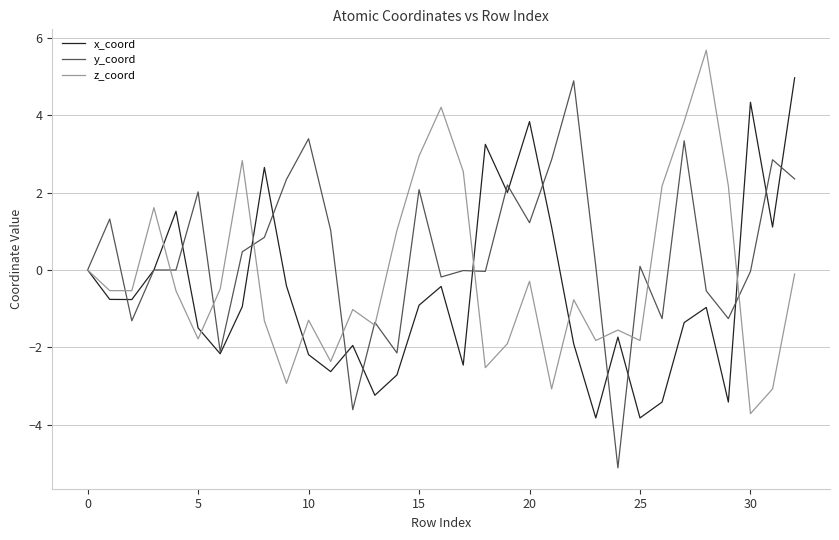

In z_coord, how many points are lower than both neighbors (excluding endpoints)?

10